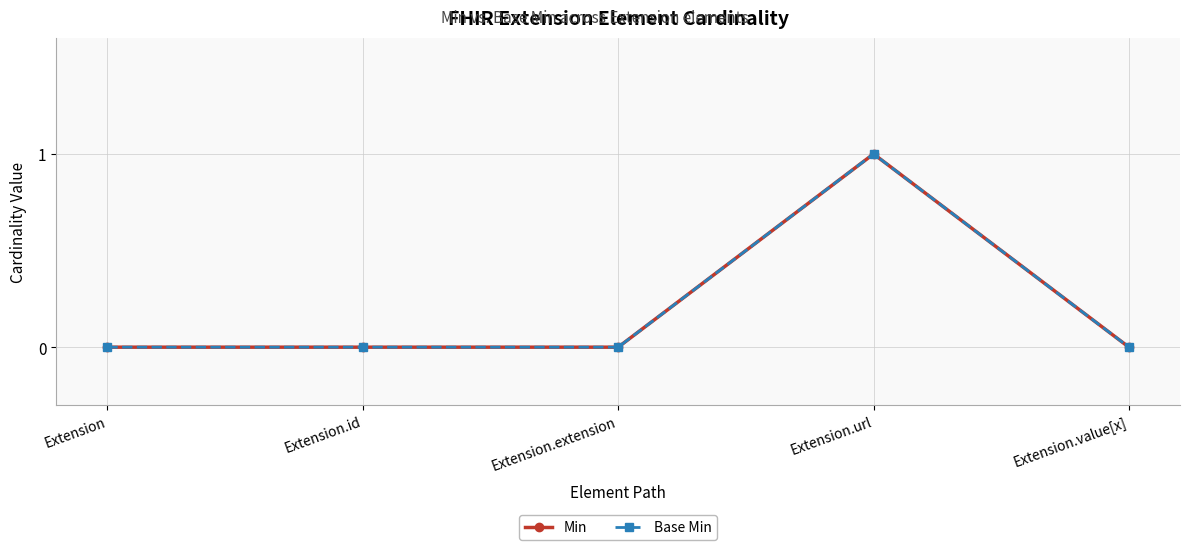

Reading left to right, what are all the values shown in this chart?

Min: Extension=0	Extension.id=0	Extension.extension=0	Extension.url=1	Extension.value[x]=0
Base Min: Extension=0	Extension.id=0	Extension.extension=0	Extension.url=1	Extension.value[x]=0